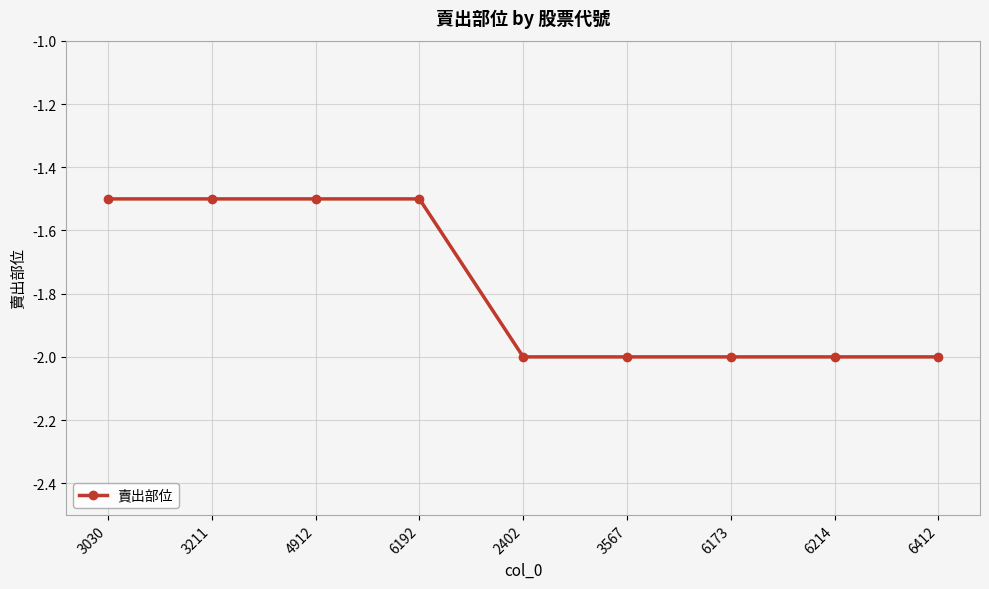

What is the label of the 1st point from the right?

6412